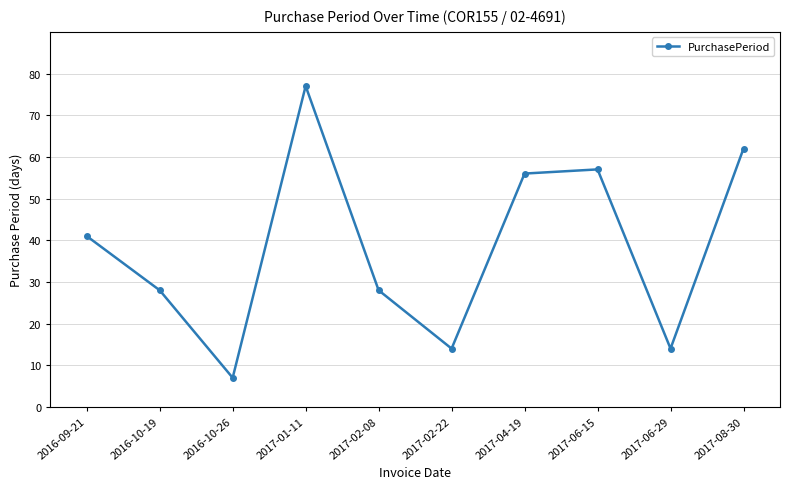

Which label corresponds to the largest value in the chart?

2017-01-11